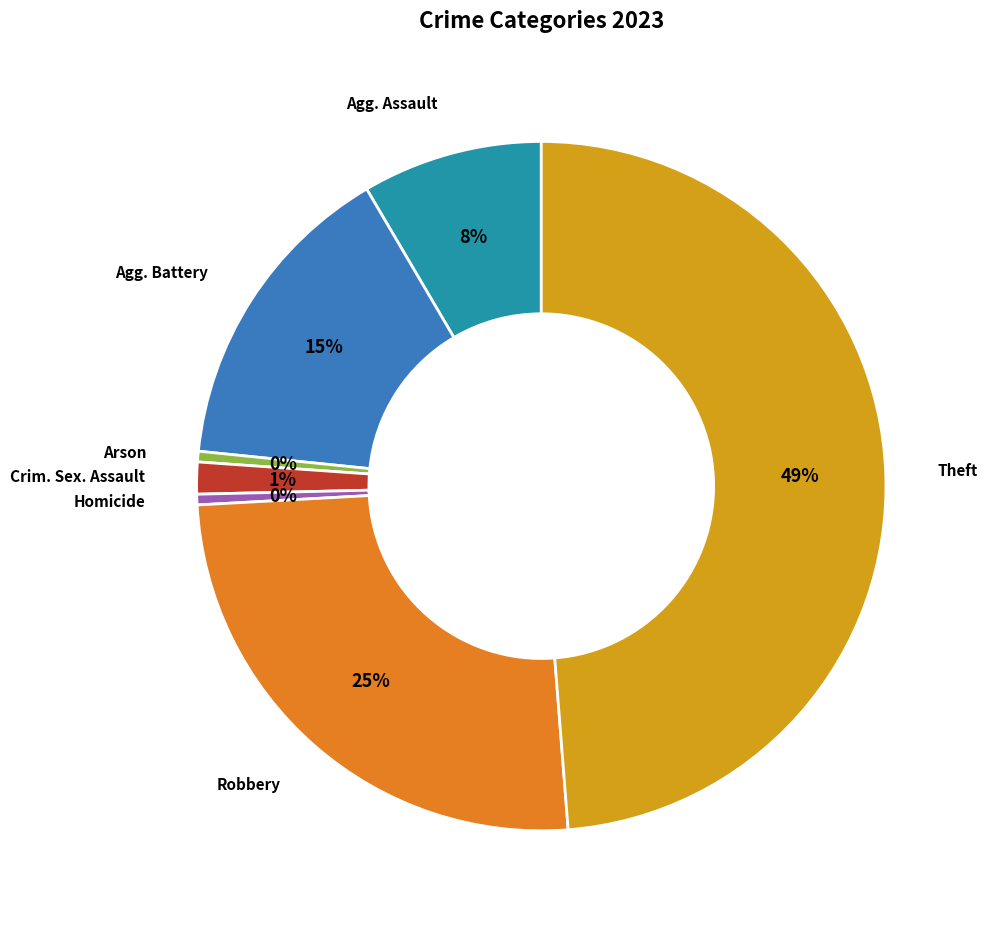

To the nearest percent, what is the average slice percentage?

14%